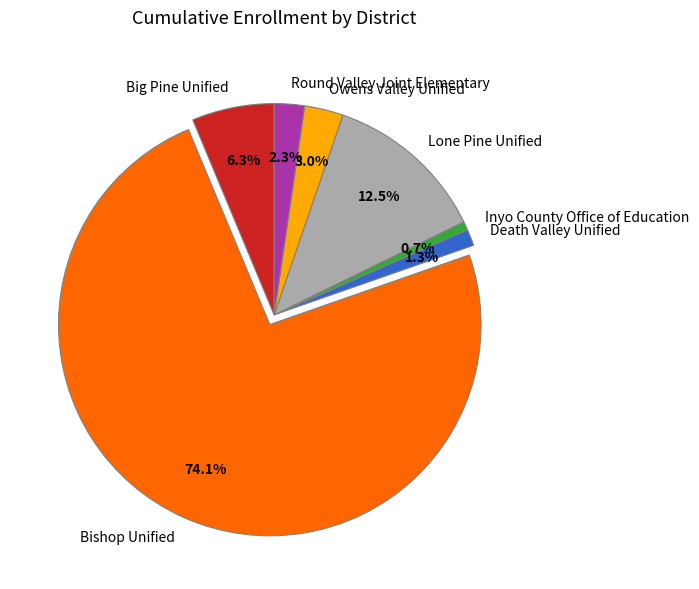

The Owens Valley Unified slice represents 11% of the pie. True or false?

False